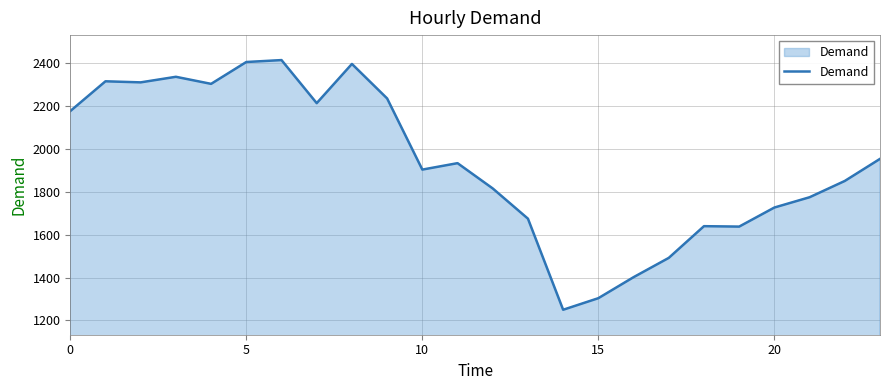

What is the difference between the maximum and minimum values?

1165